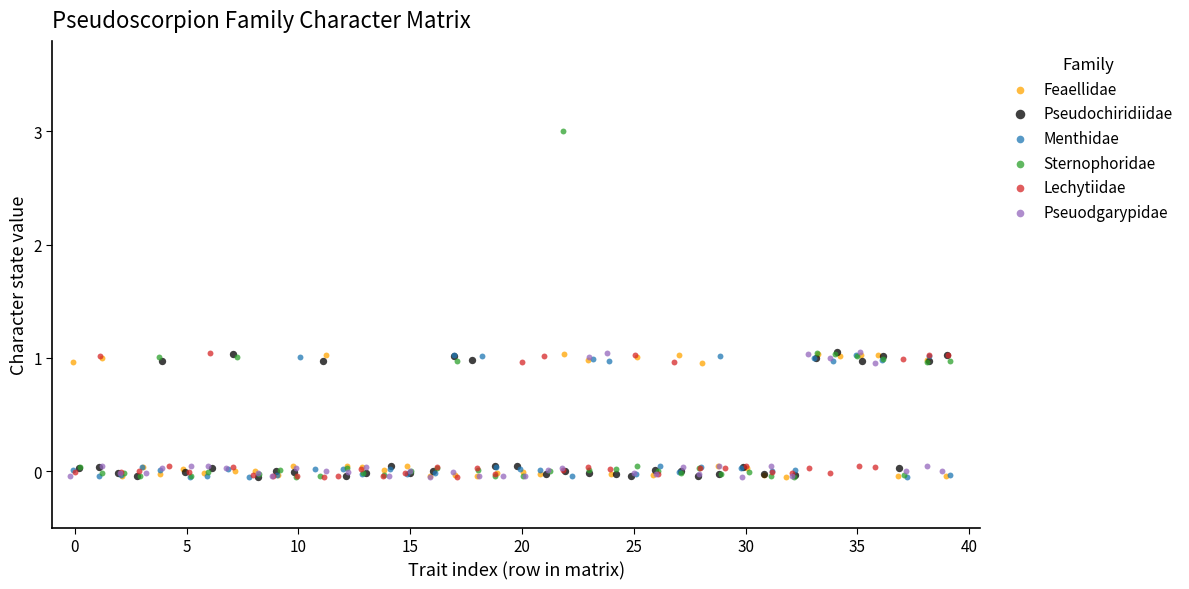

Which series reaches the maximum Y coordinate?

Sternophoridae